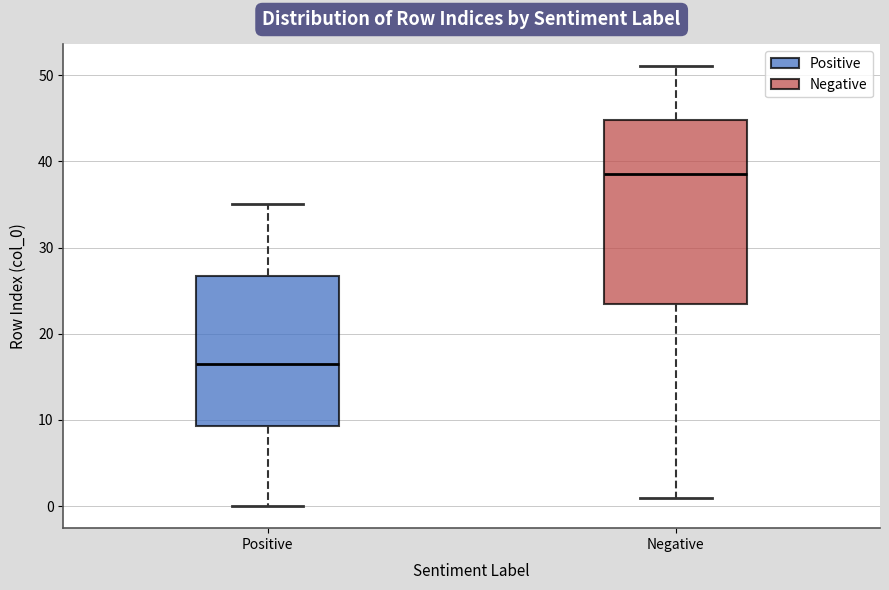

Where is the upper edge of the box for Negative on the y-axis? The values are not printed on the chart, so give them approximately, as read against the axis.

45